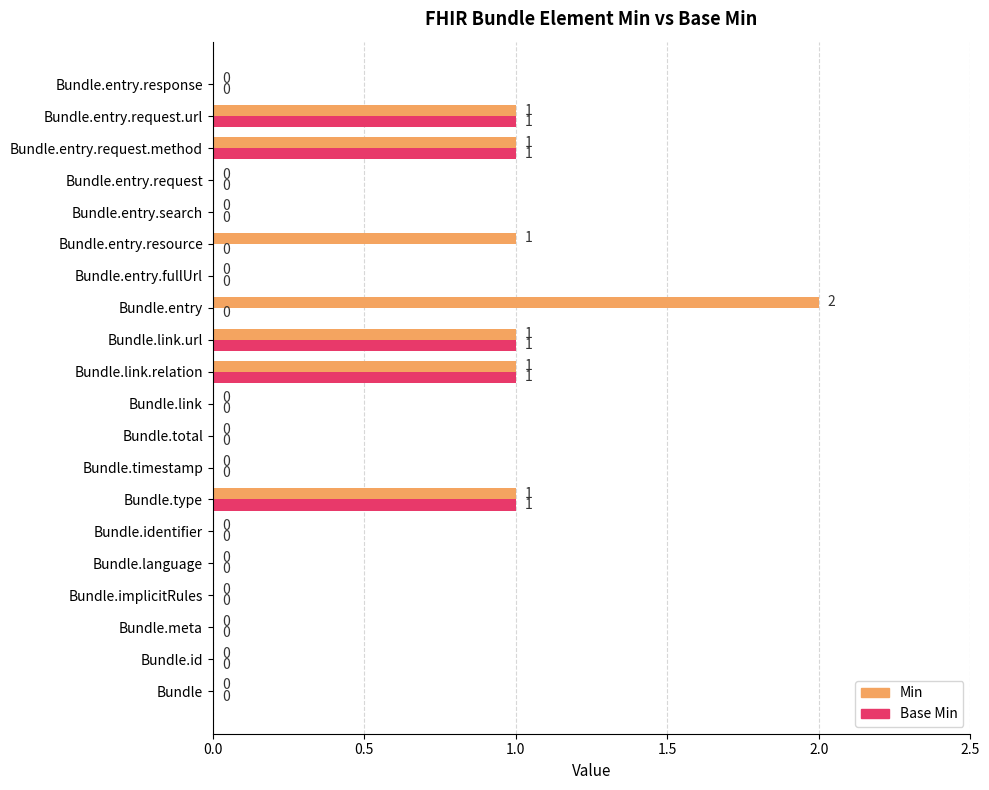

What is the maximum value shown in the chart?

2